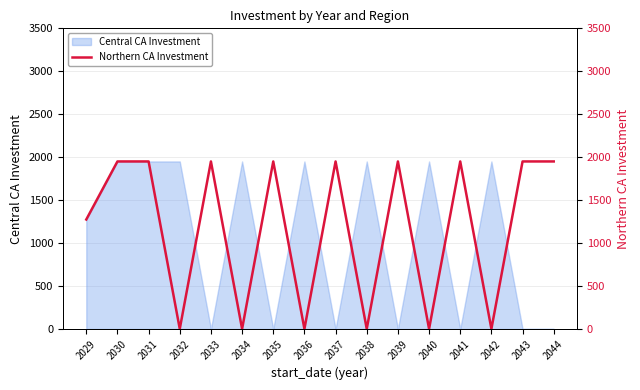

What is the difference between the maximum and minimum values?

1950